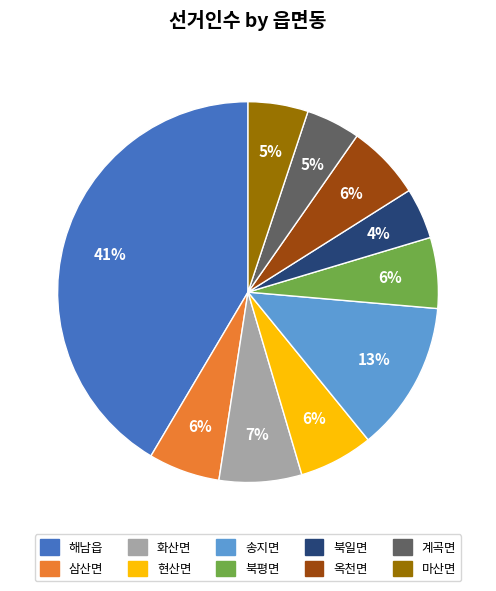

Is it true that 북평면 is 6% of the pie?

True